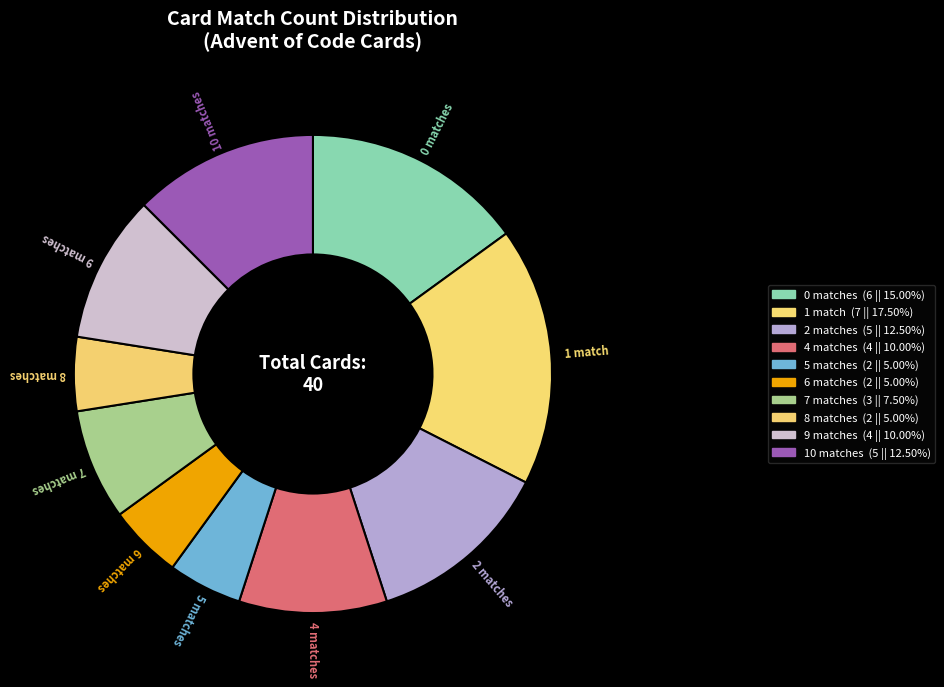

How many slices are in this pie chart?

10